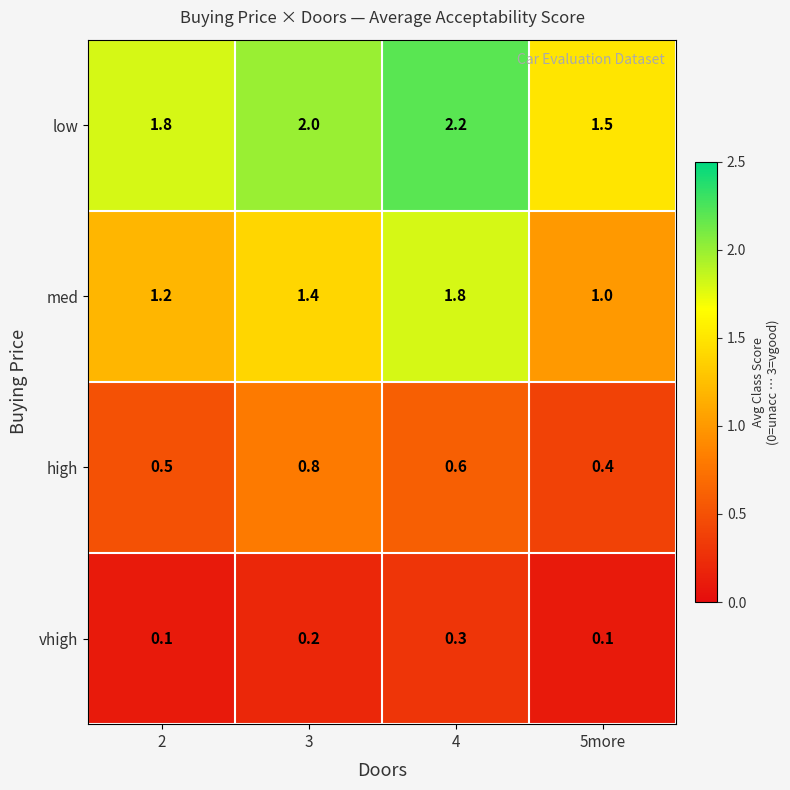

At 5more, list the series in order from largest to smallest.

low, med, high, vhigh